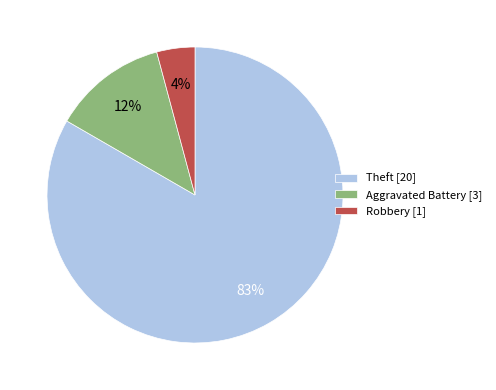

Is the sum of Theft [20] and Robbery [1] greater than half?

Yes